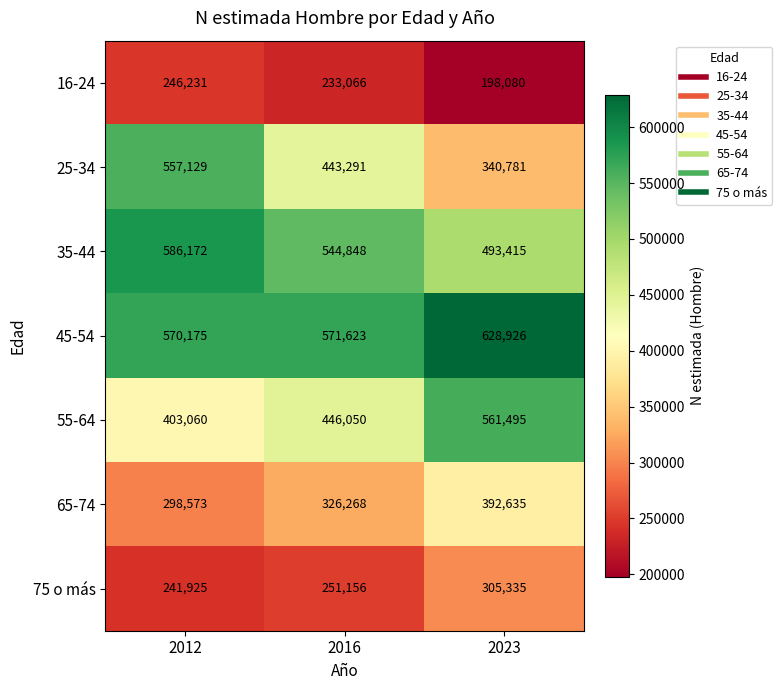

Is it true that 45-54 equals 814962 at 2012?

False